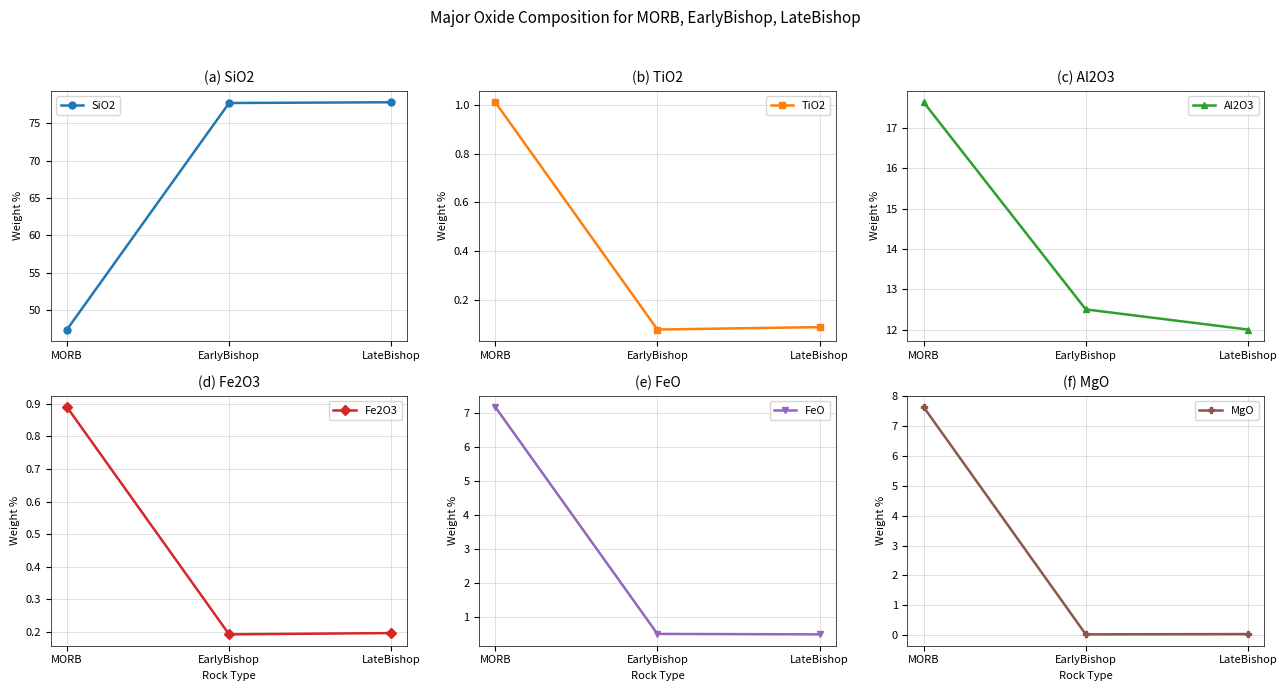

At which category is the sum across all series the highest?

EarlyBishop